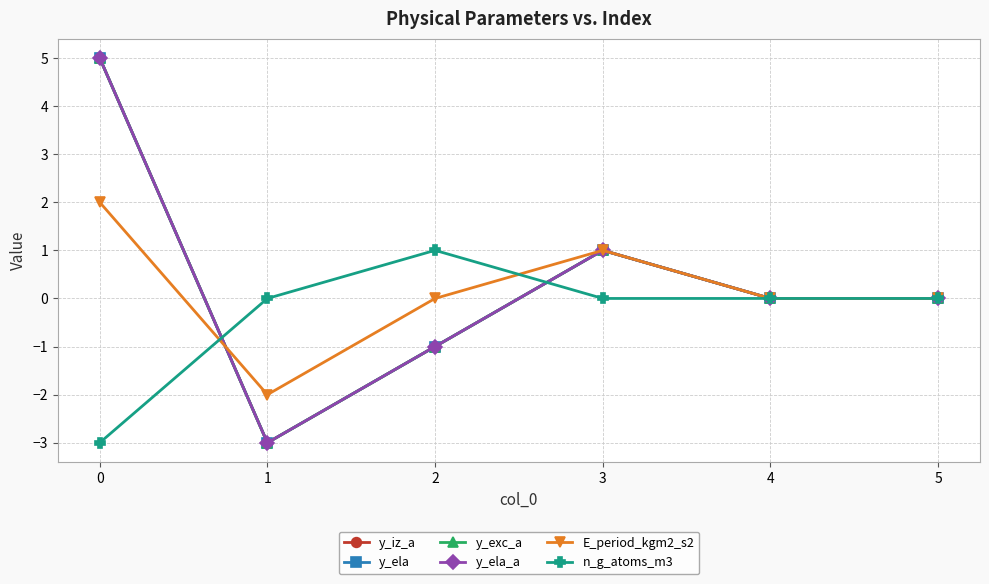

Is the value of y_exc_a at 2 greater than the value of y_iz_a at 5?

No